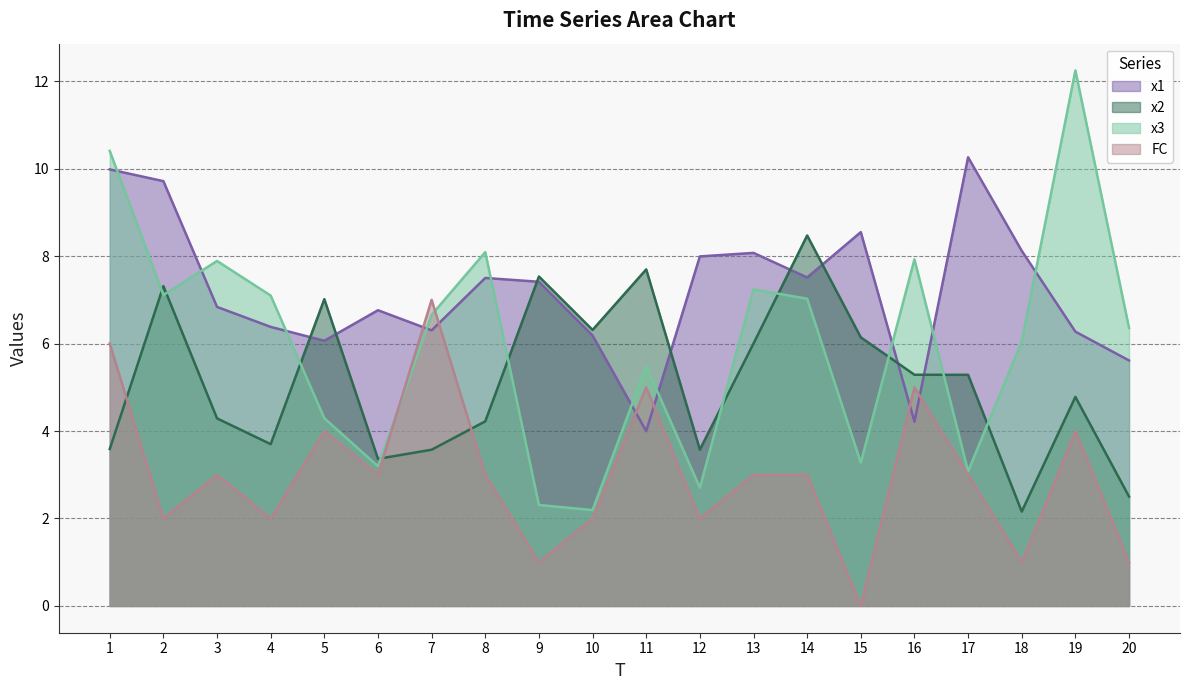

Between 14 and 1, which is larger?

1